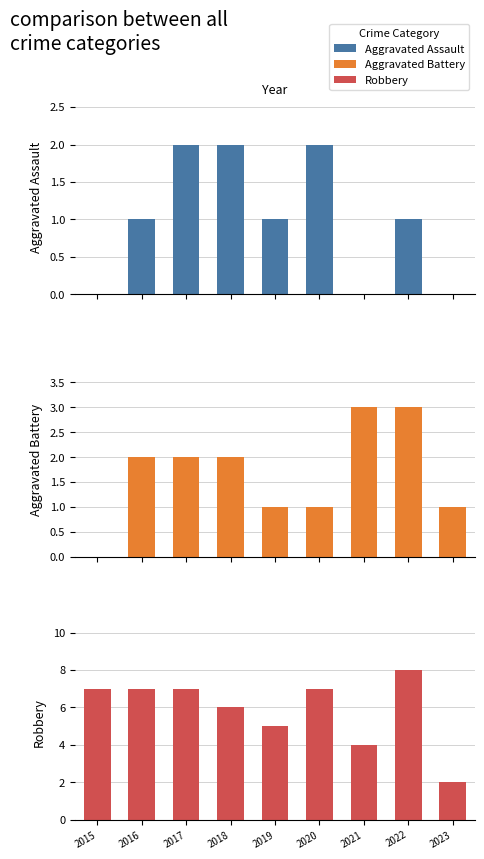

What is the difference between the second highest and minimum values in the Aggravated Assault series?

2